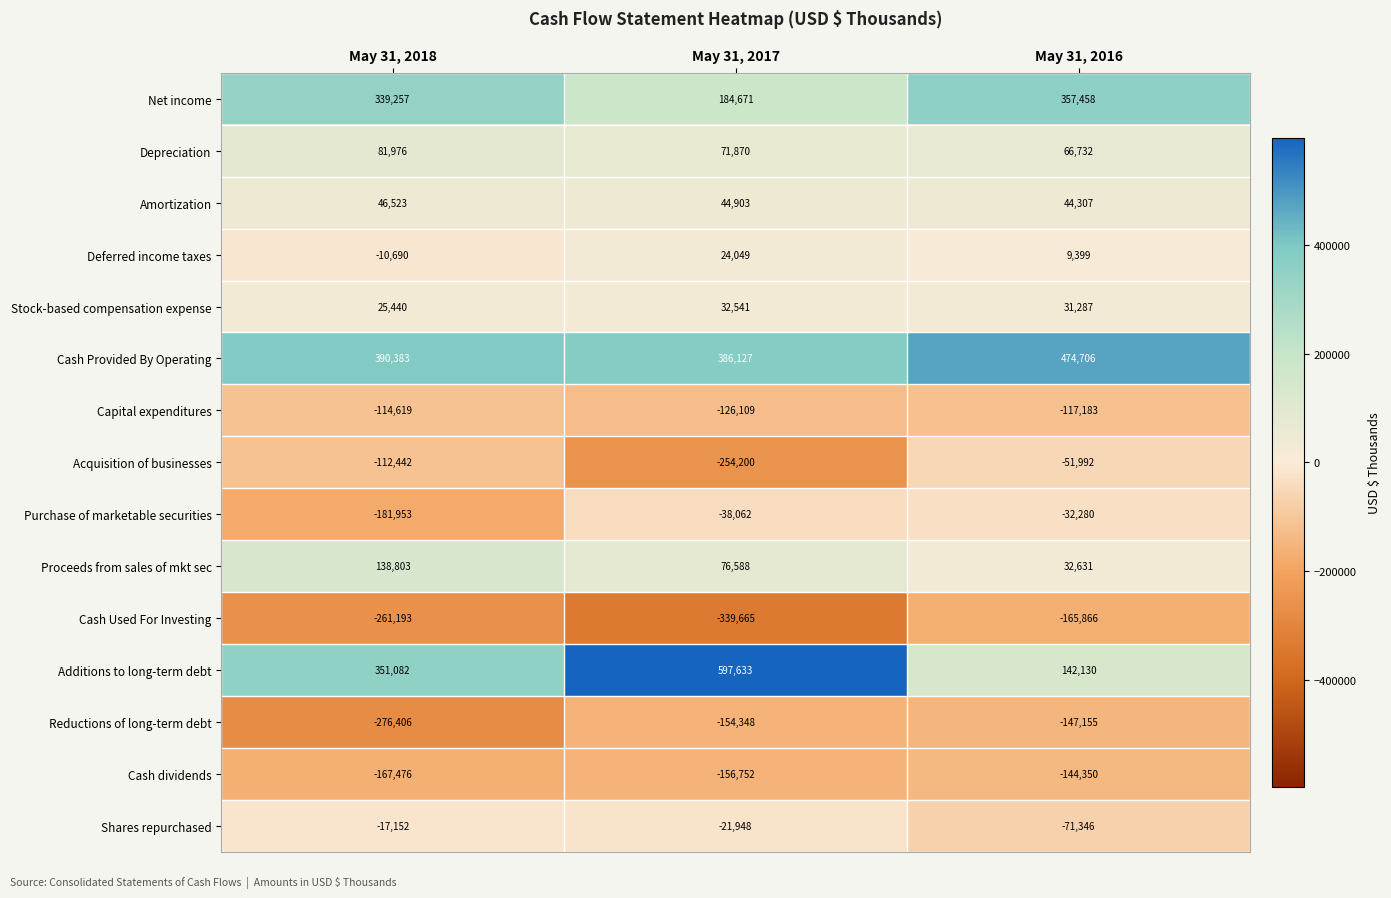

At which label does Acquisition of businesses reach its peak?

May 31, 2016